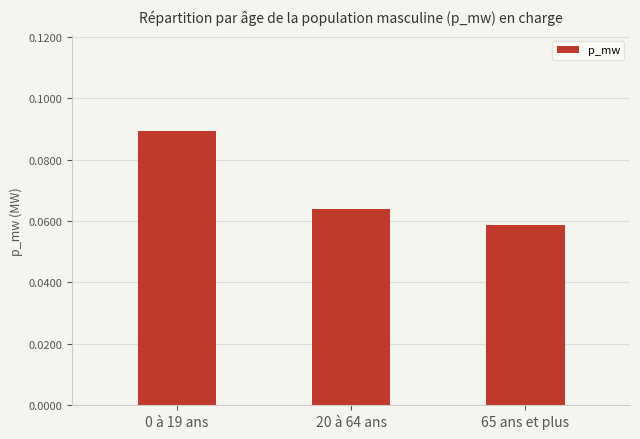

Which label corresponds to the largest value in the chart?

0 à 19 ans